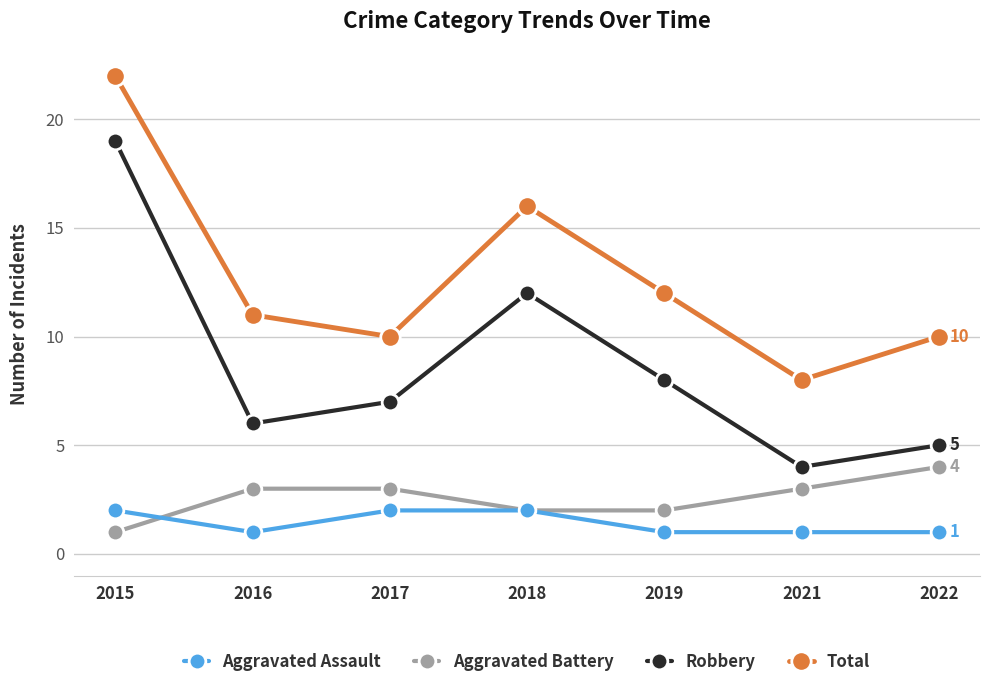

What is the spread (max minus min) of values at 2018?

14